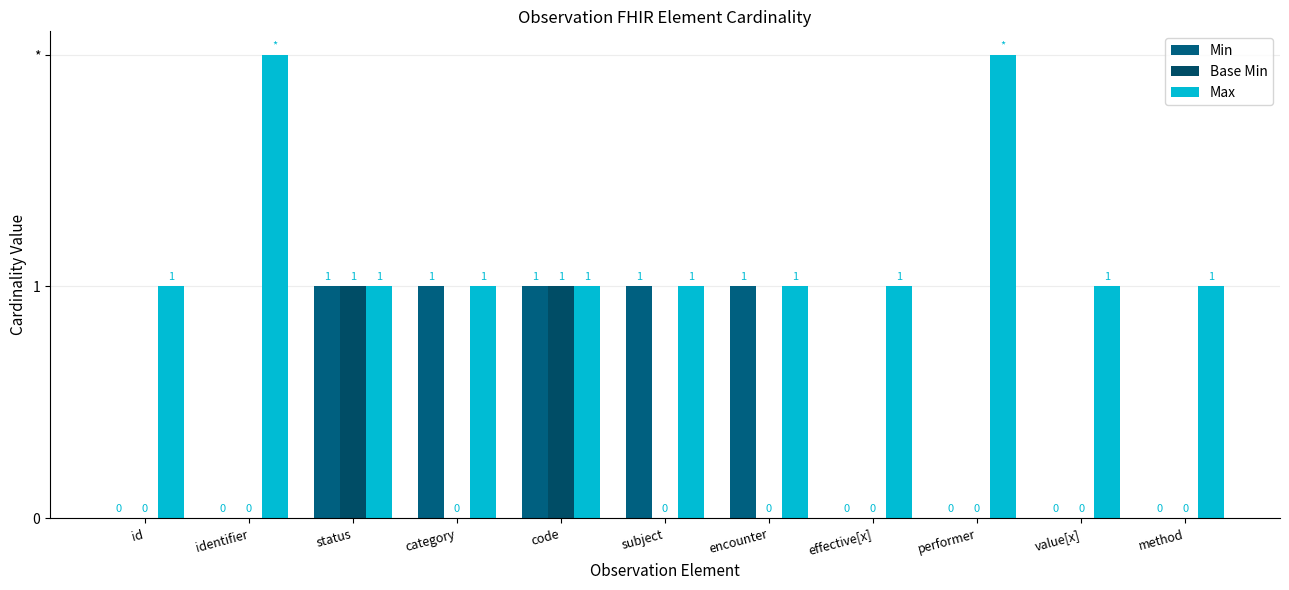

What is the spread (max minus min) of values at category?

1